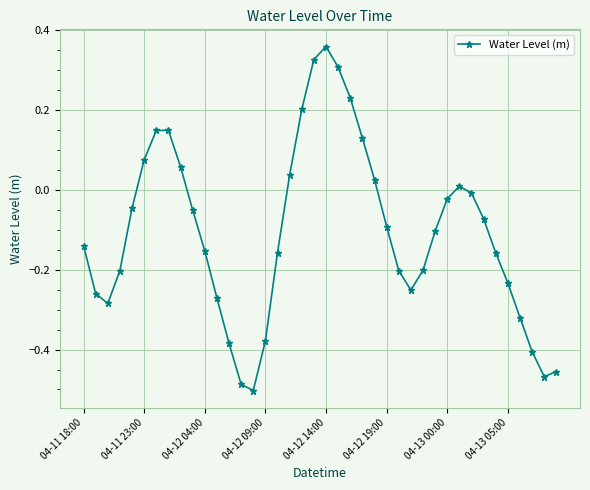

What is the difference between the maximum and second lowest values?

0.8